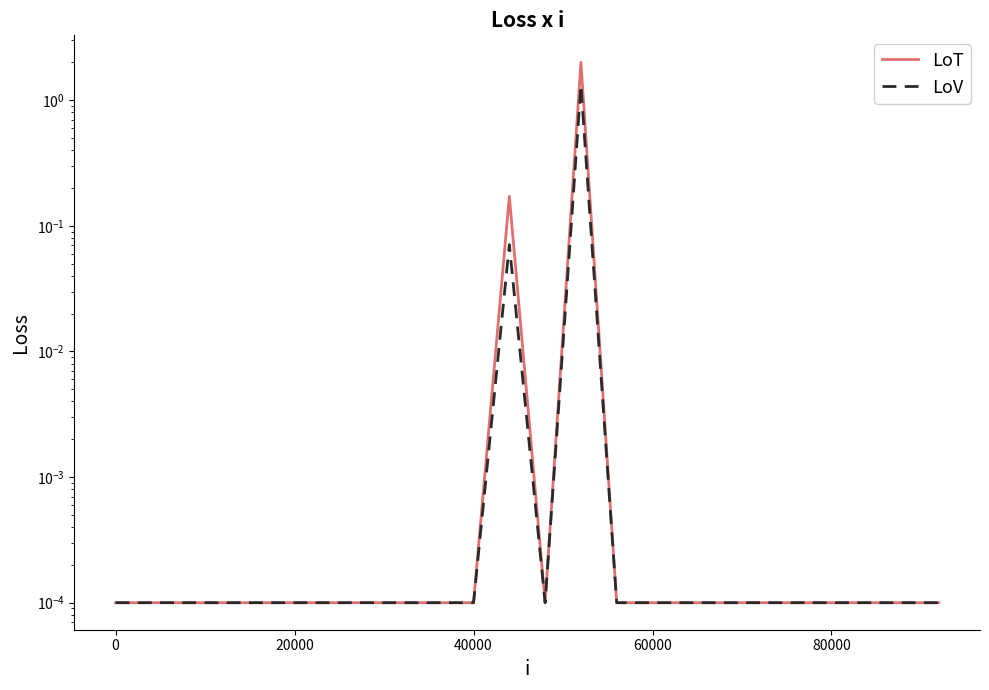

The LoV series shows 0.0 at 23. True or false?

False